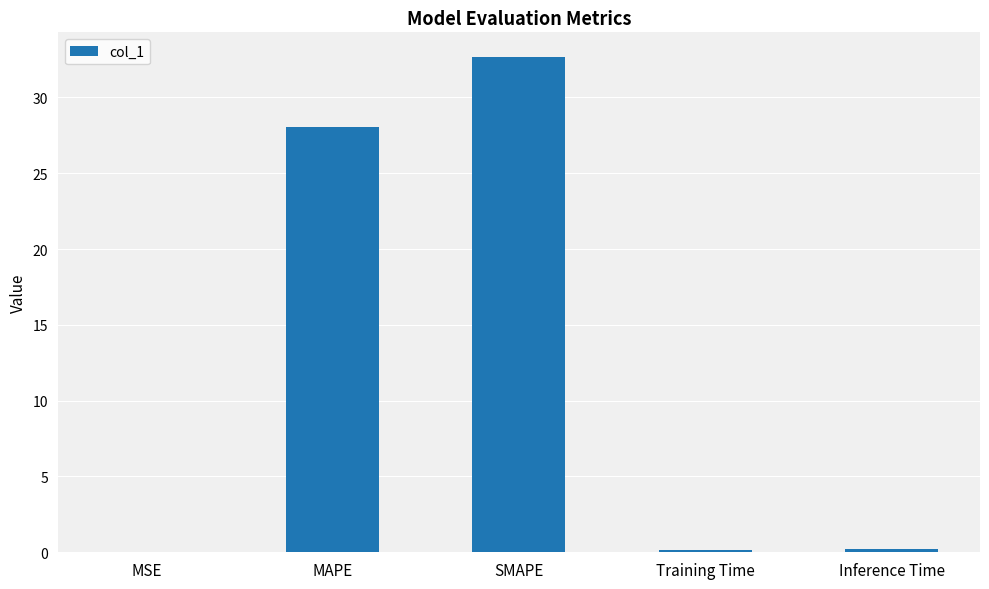

Are the bars horizontal?

No